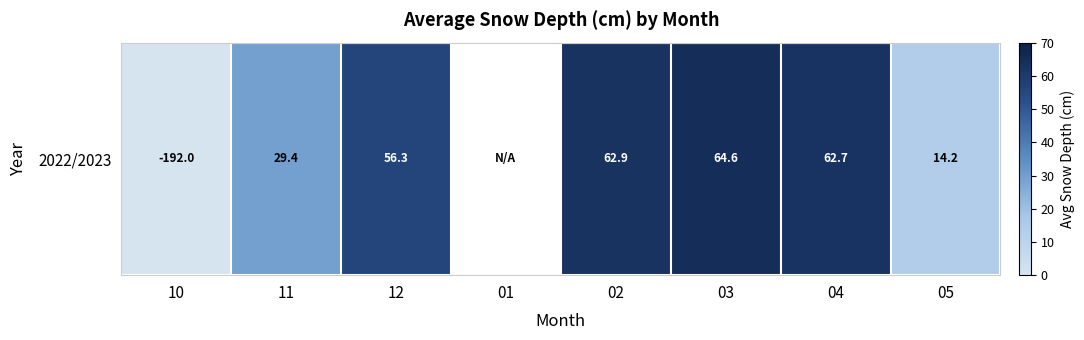

What is the smallest value displayed?

-192.0